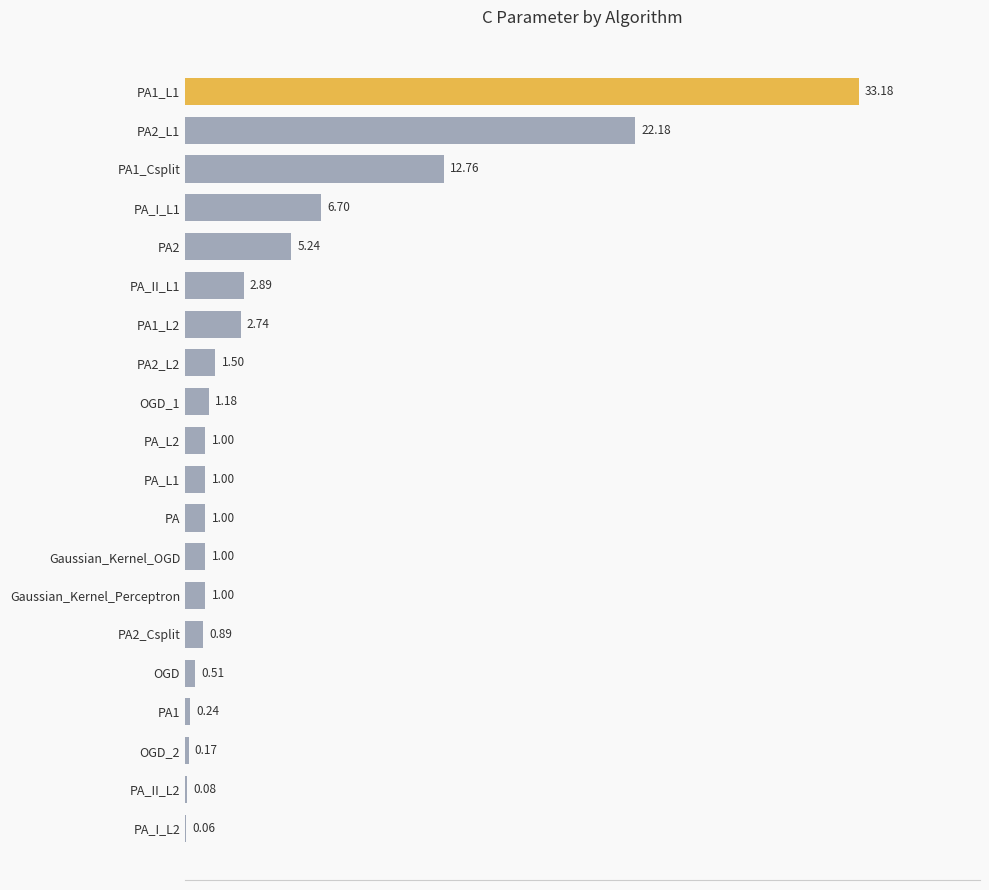

Between PA_L2 and PA1_L1, which is larger?

PA1_L1